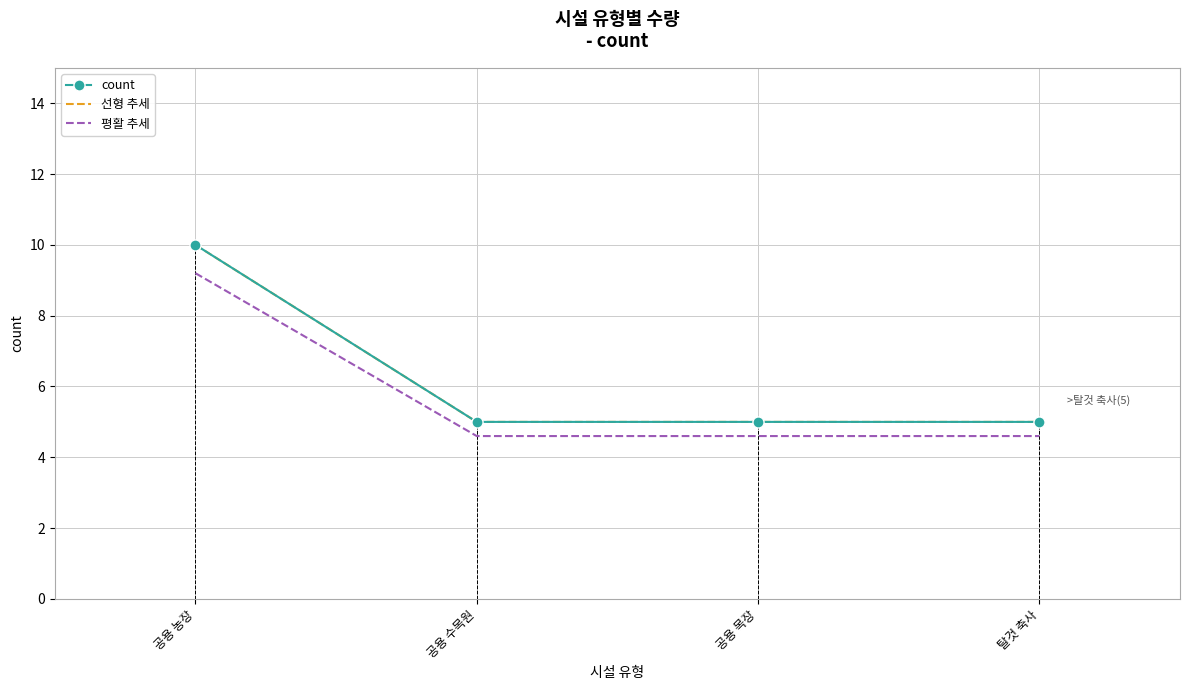

What is the sum of the values at 탈것 축사 and 공용 수목원?

10